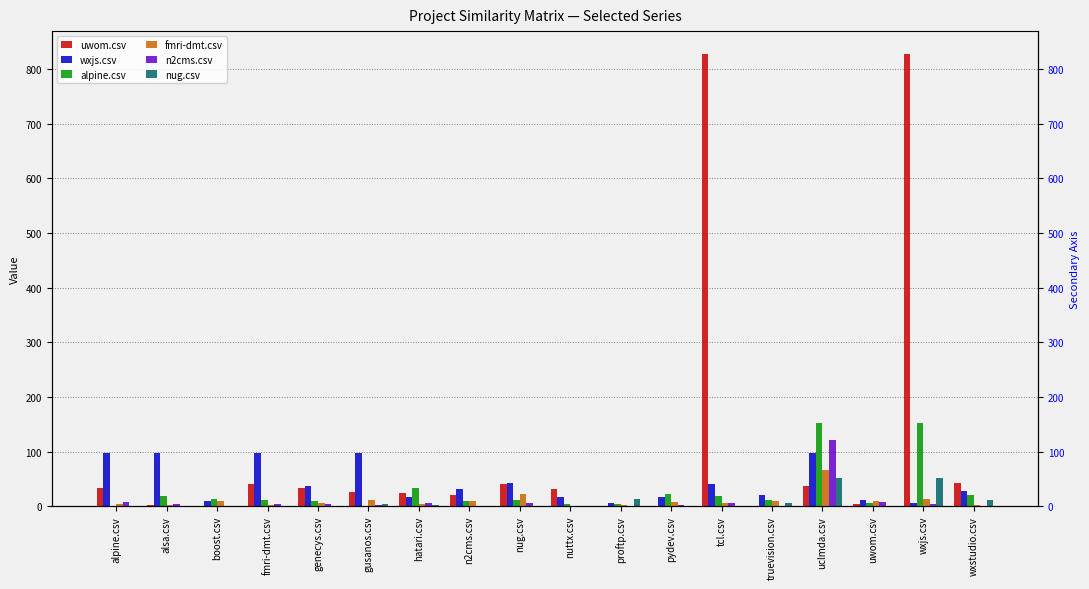

Which category has the lowest value across all series?

boost.csv